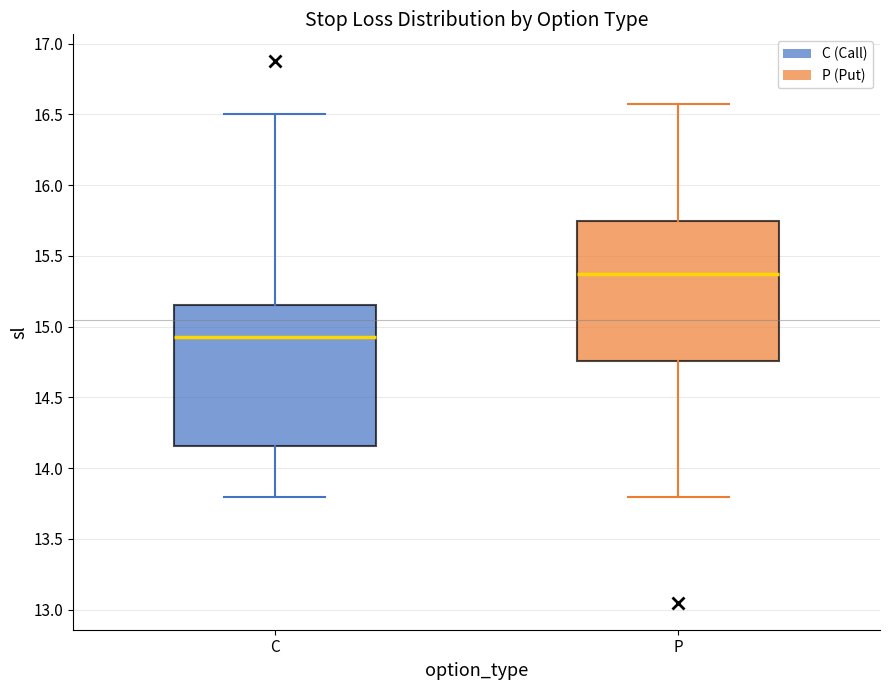

Reading left to right, transcribe this box plot: for each box, give where its median line is, the range the box spans, and where its two whiskers end, as read against the y-axis. The values are not printed on the chart, so give them approximately, as read against the axis.

C: median 14.95, box 14.15 to 15.15, whiskers 13.80 to 16.50
P: median 15.40, box 14.75 to 15.75, whiskers 13.80 to 16.60